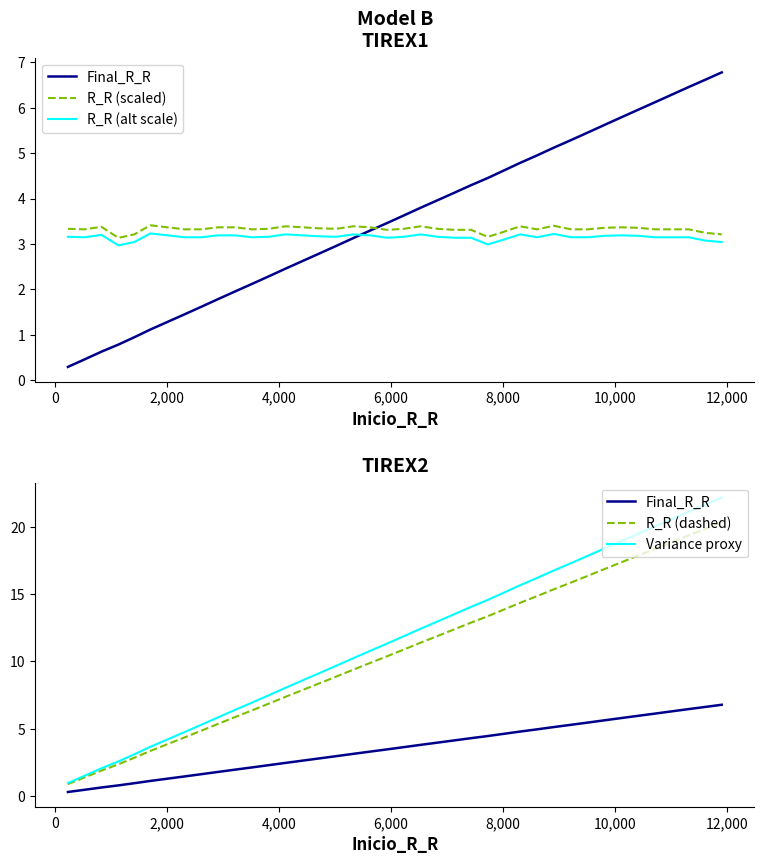

Reading right to left, what are all the values shown in this chart?

Final_R_R: 6.8	6.6	6.5	6.3	6.1	6.0	5.8	5.6	5.5	5.3	5.1	5.0	4.8	4.6	4.5	4.3	4.1	4.0	3.8	3.6	3.5	3.3	3.1	3.0	2.8	2.6	2.5	2.3	2.1	2.0	1.8	1.6	1.4	1.3	1.1	0.9	0.8	0.6	0.5	0.3
R_R (scaled): 3.2	3.2	3.3	3.3	3.3	3.4	3.4	3.4	3.3	3.3	3.4	3.3	3.4	3.3	3.2	3.3	3.3	3.3	3.4	3.3	3.3	3.4	3.4	3.3	3.3	3.4	3.4	3.3	3.3	3.4	3.4	3.3	3.3	3.4	3.4	3.2	3.1	3.4	3.3	3.3
R_R (alt scale): 3.0	3.1	3.1	3.1	3.1	3.2	3.2	3.2	3.1	3.1	3.2	3.1	3.2	3.1	3.0	3.1	3.1	3.2	3.2	3.2	3.1	3.2	3.2	3.2	3.2	3.2	3.2	3.2	3.1	3.2	3.2	3.1	3.1	3.2	3.2	3.0	3.0	3.2	3.1	3.2
R_R (dashed): 20.3	19.9	19.4	18.9	18.4	17.9	17.4	16.9	16.4	15.9	15.4	14.9	14.4	13.8	13.4	12.9	12.4	11.9	11.4	10.9	10.4	9.9	9.4	8.9	8.4	7.9	7.4	6.9	6.4	5.9	5.4	4.8	4.3	3.9	3.3	2.8	2.4	1.9	1.4	0.9
Variance proxy: 22.2	21.7	21.1	20.6	20.0	19.5	18.9	18.4	17.8	17.3	16.8	16.2	15.7	15.1	14.6	14.1	13.5	13.0	12.4	11.9	11.3	10.8	10.2	9.7	9.1	8.6	8.0	7.5	6.9	6.4	5.8	5.3	4.7	4.2	3.7	3.1	2.6	2.1	1.5	1.0